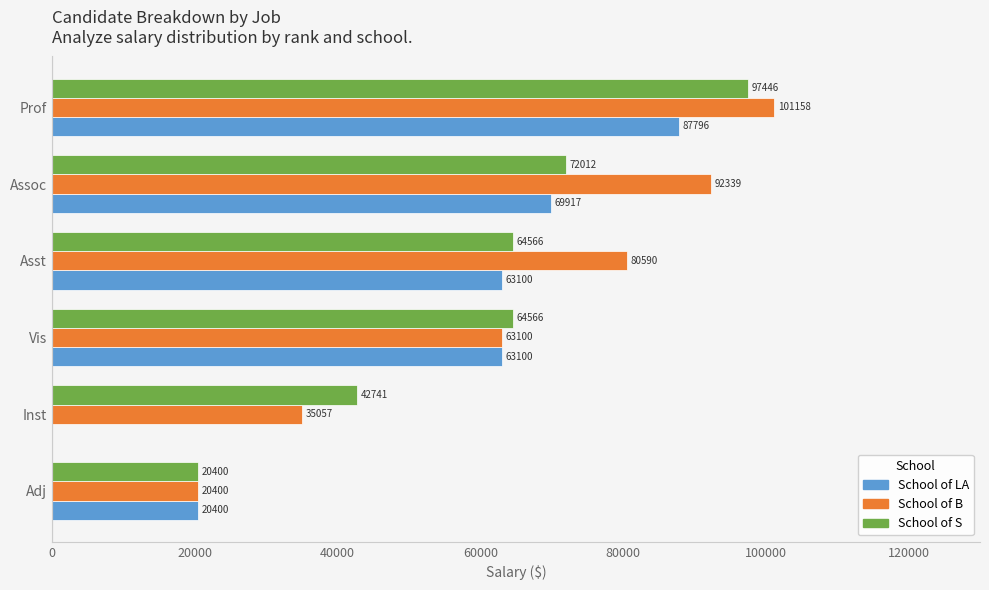

Between Inst and Assoc, which series saw the biggest shift?

School of LA